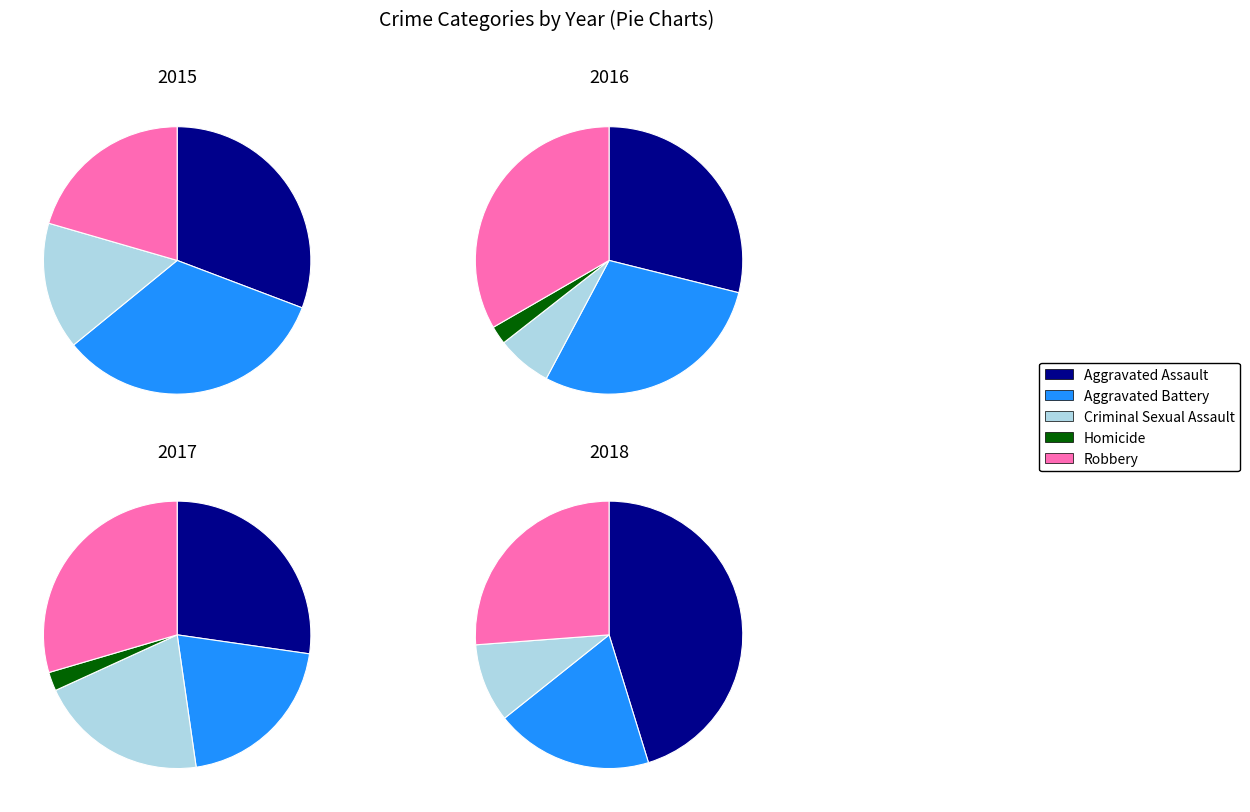

Between Aggravated Battery and Homicide, which is larger?

Aggravated Battery